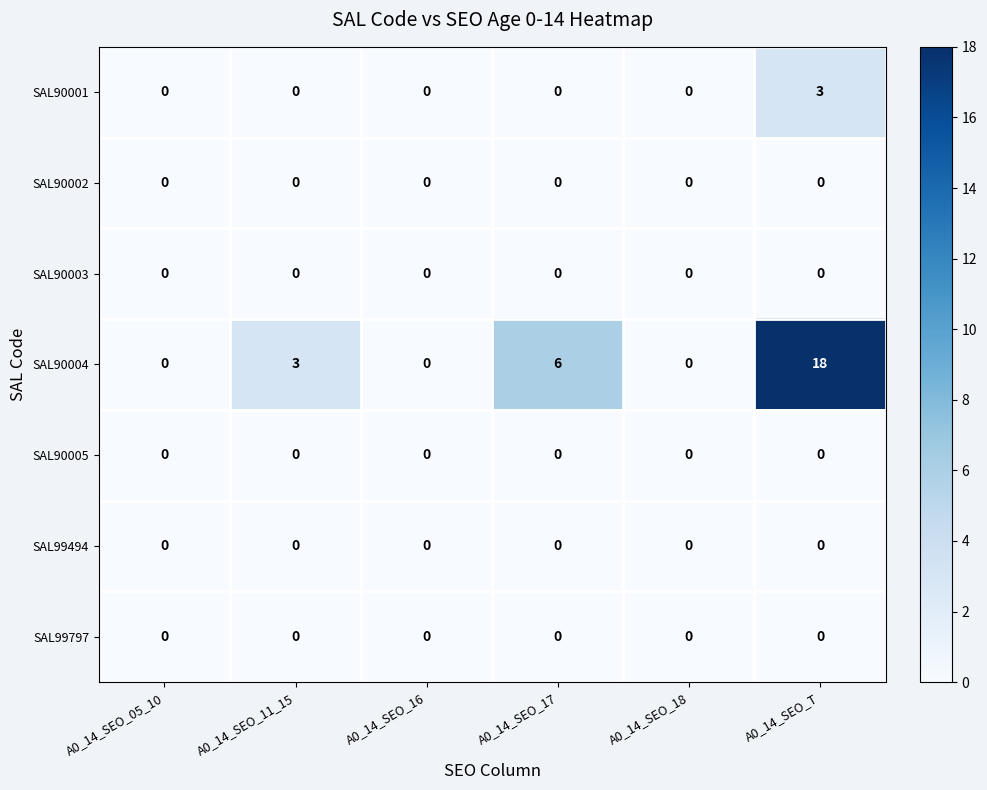

How many categories are shown in the chart?

6